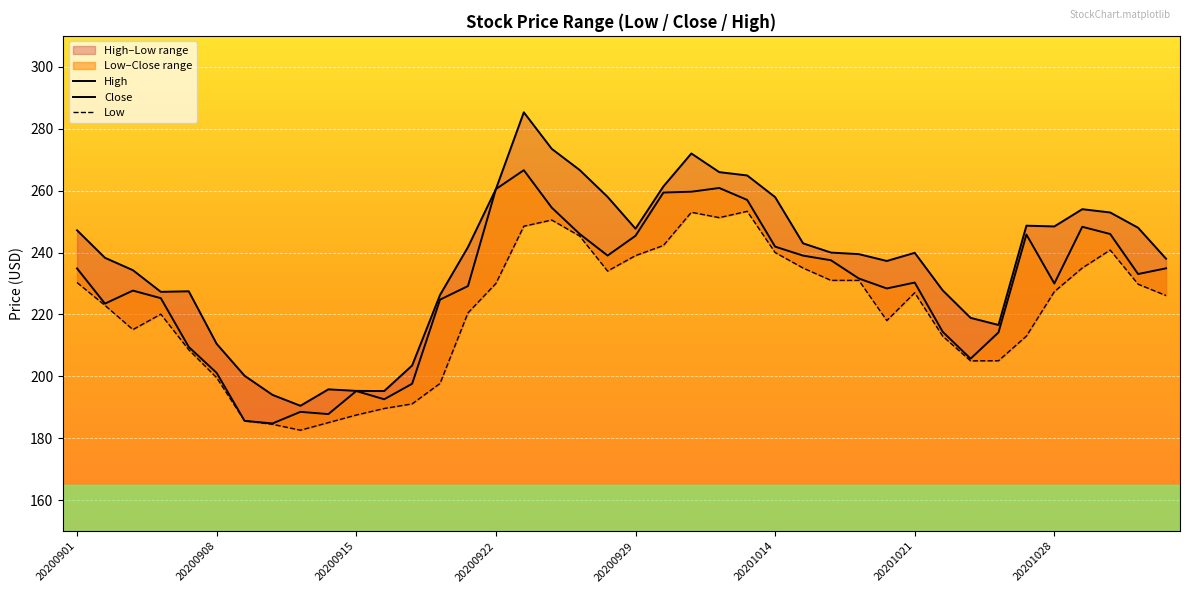

How many values in the Close series exceed 231?

20